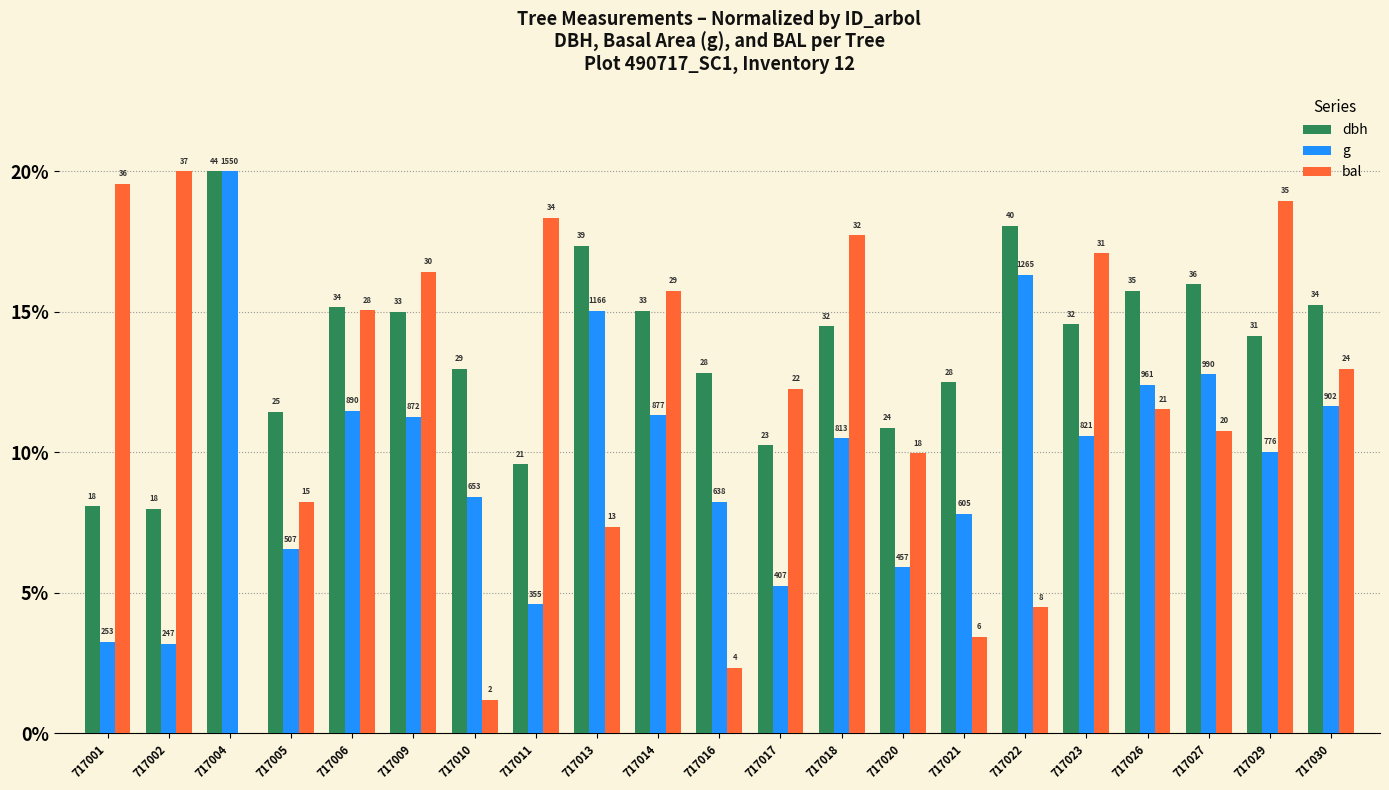

What is the highest value of the dbh series?

20.0